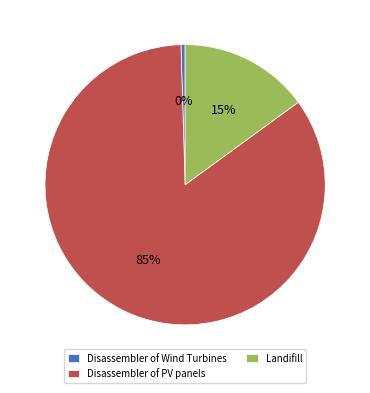

Is the sum of Disassembler of PV panels and Disassembler of Wind Turbines greater than half?

Yes